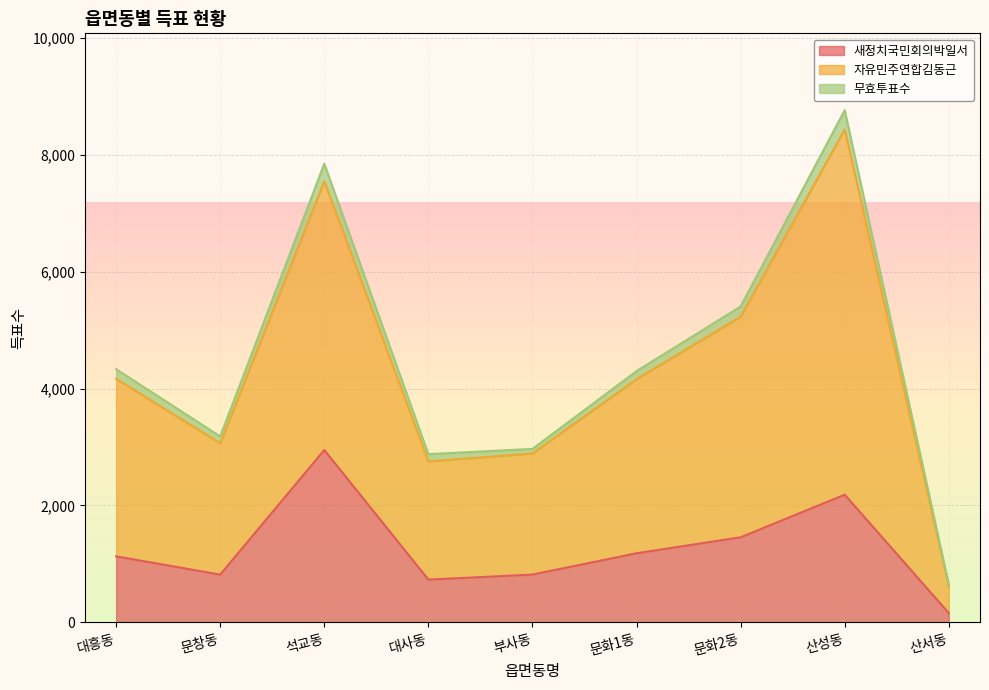

Which category has the highest value in the 자유민주연합김동근 series?

산성동